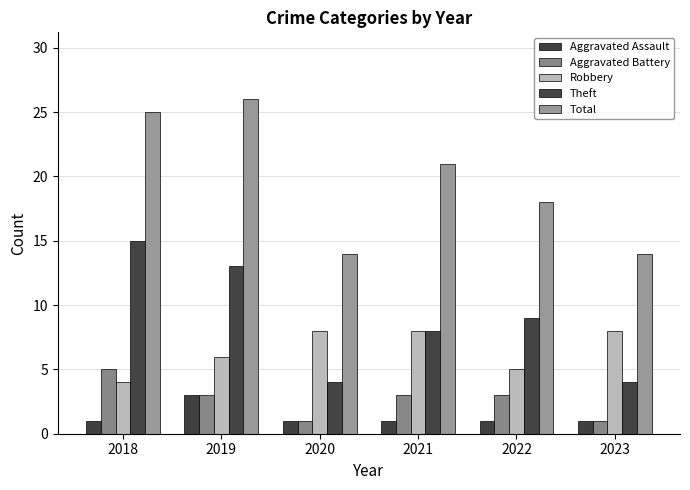

At which label is Aggravated Assault closest to 2?

2018